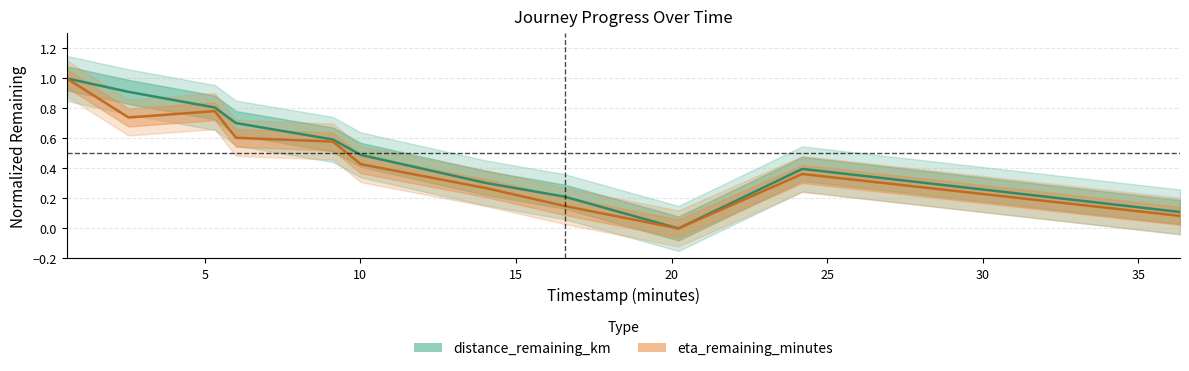

What is the sum of all eta_remaining_minutes values?

5.0